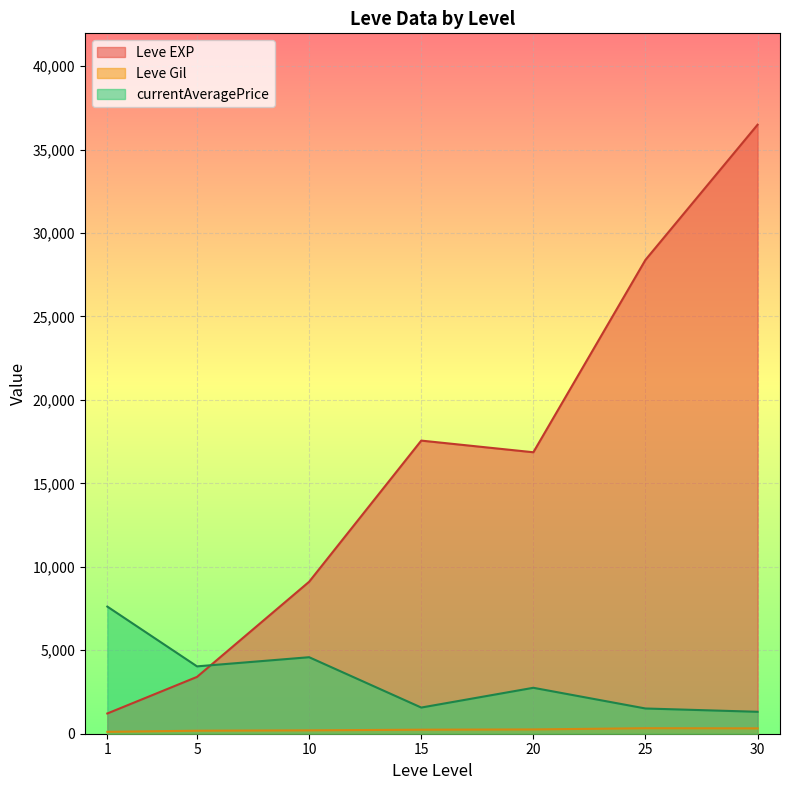

What is the sum of all currentAveragePrice values?

23384.6